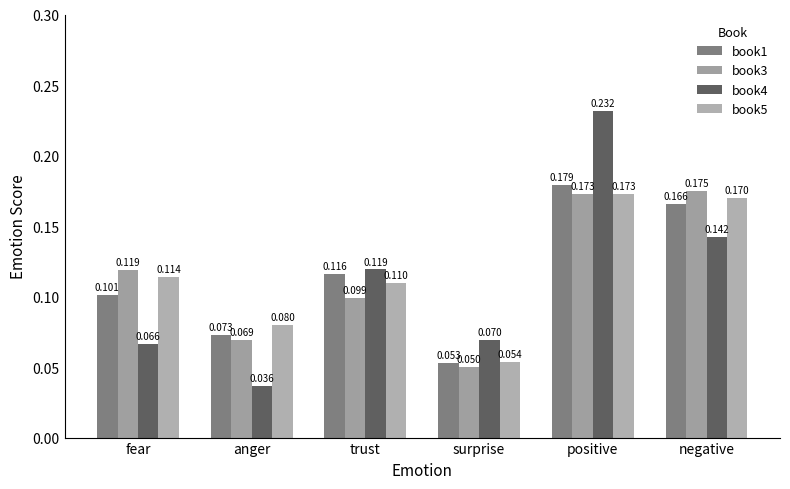

Count the number of data series in this chart.

4